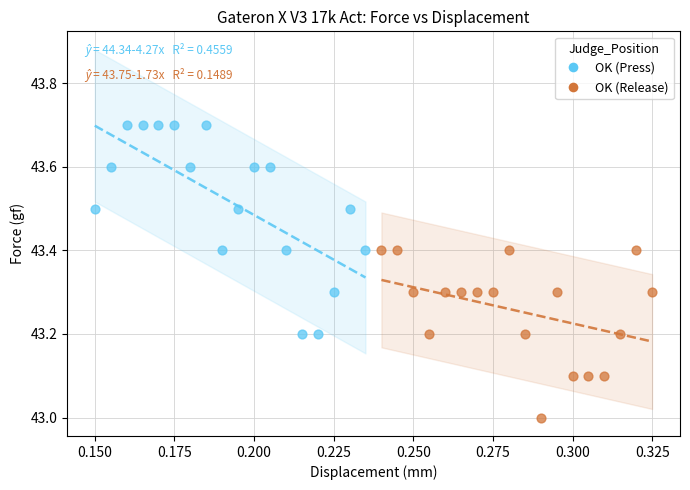

Which series reaches the maximum Y coordinate?

OK (Press)